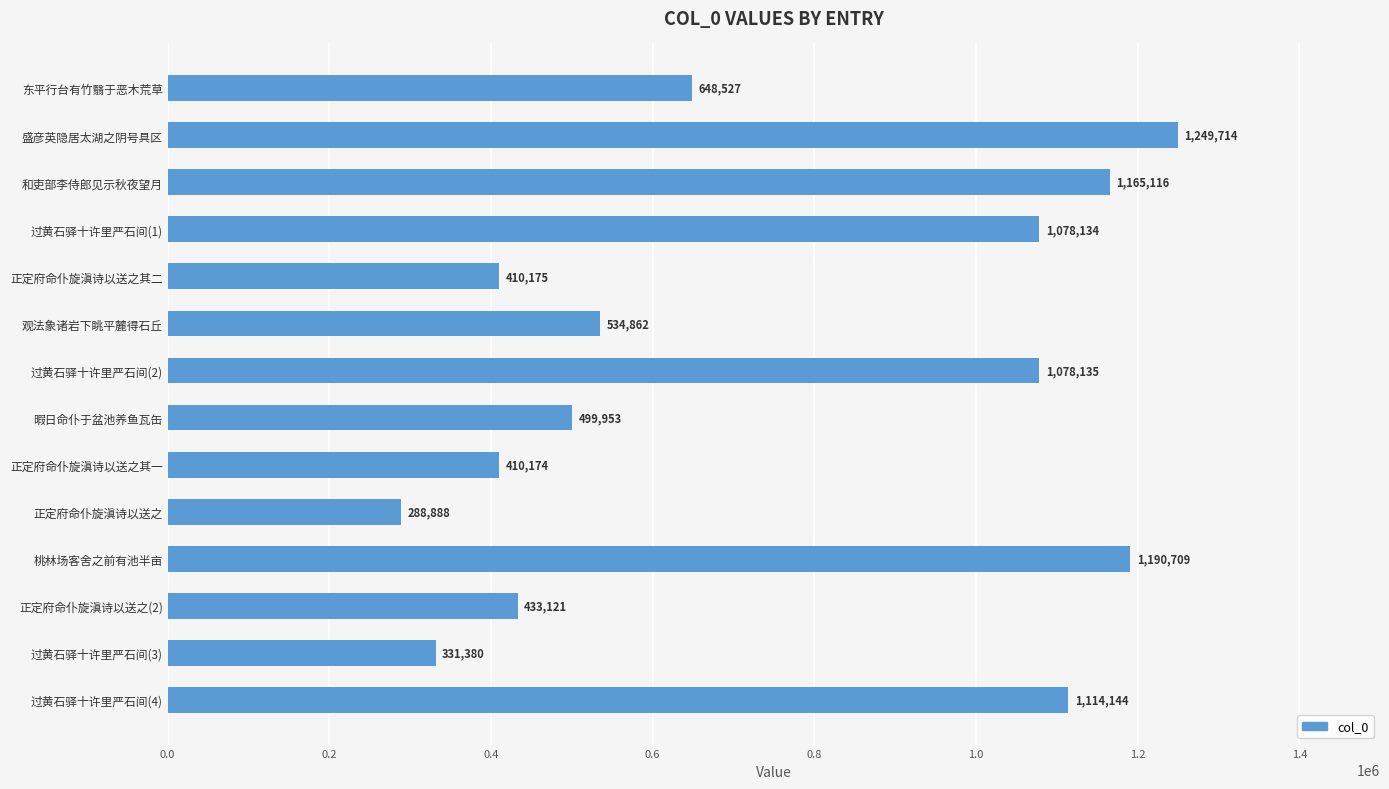

What is the change in value from 正定府命仆旋滇诗以送之其二 to 过黄石驿十许里严石间(4)?

+703969